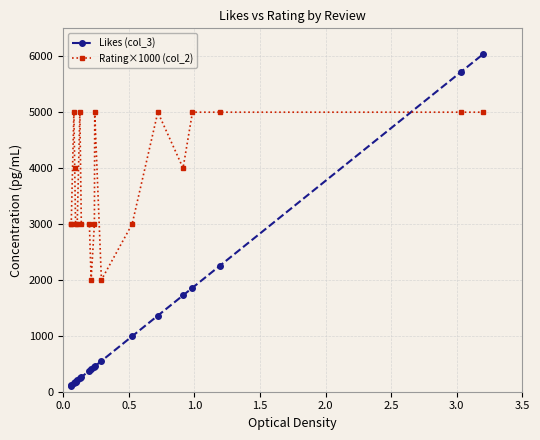

True or false: Rating×1000 (col_2) and Likes (col_3) intersect in this chart.

True